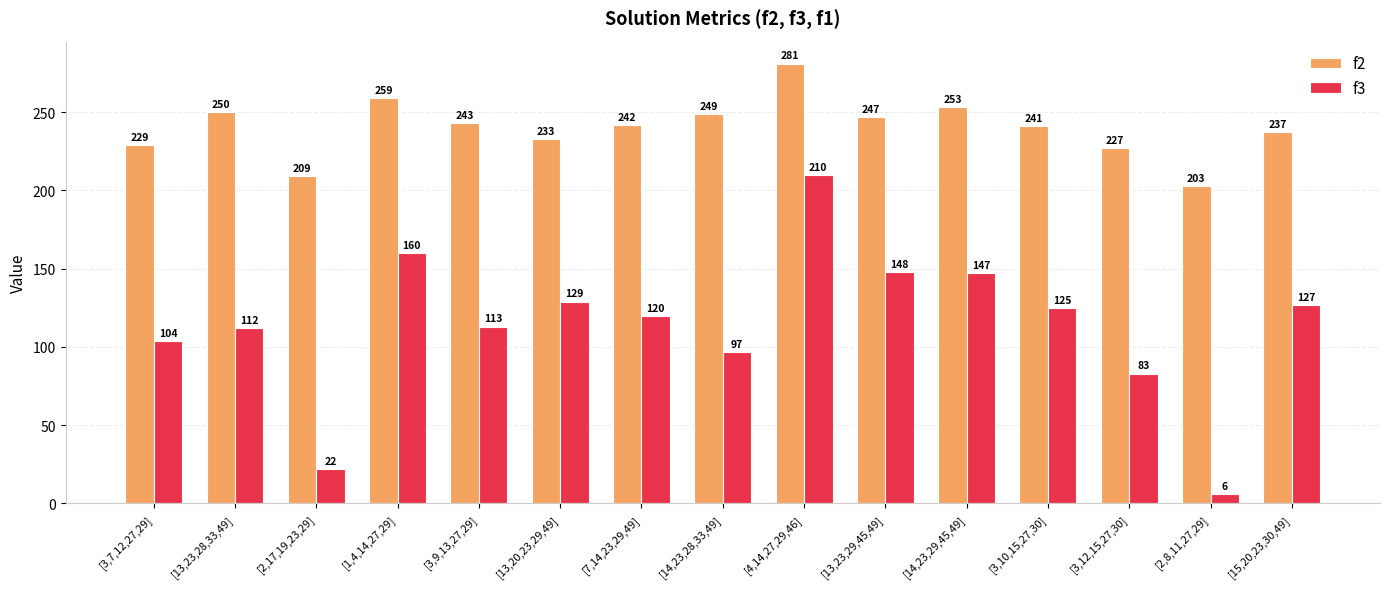

At which label does f2 reach its minimum?

[2,8,11,27,29]